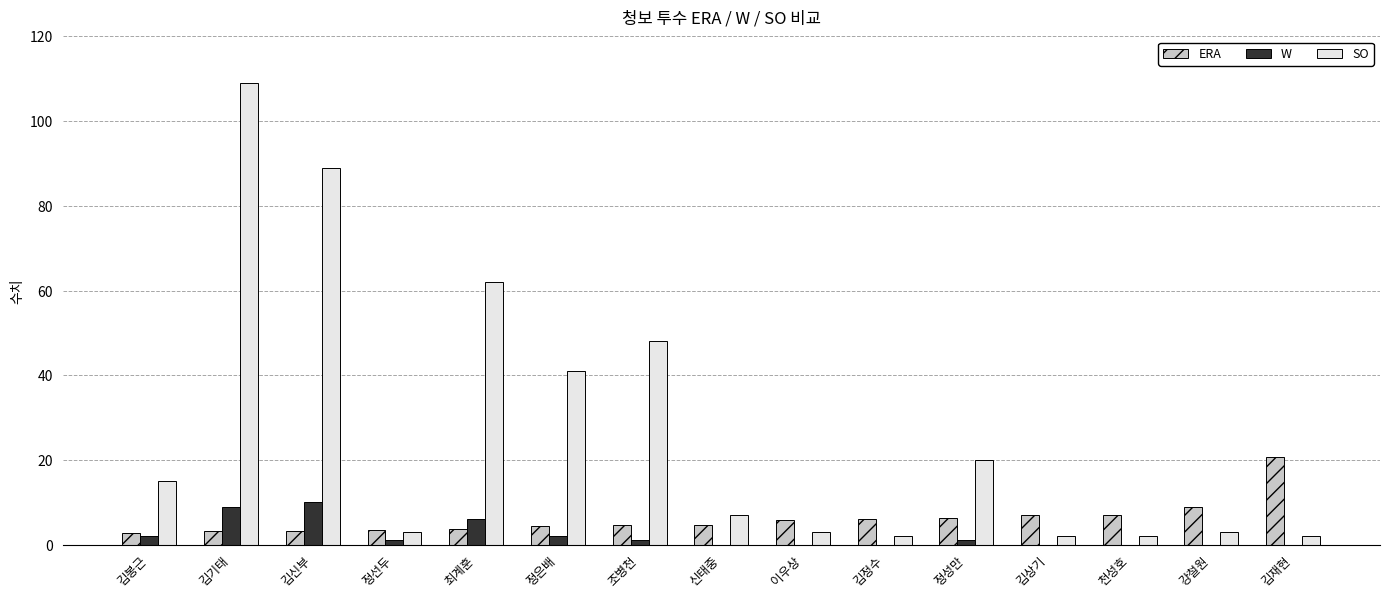

What value does the W series have at 최계훈?

6.0